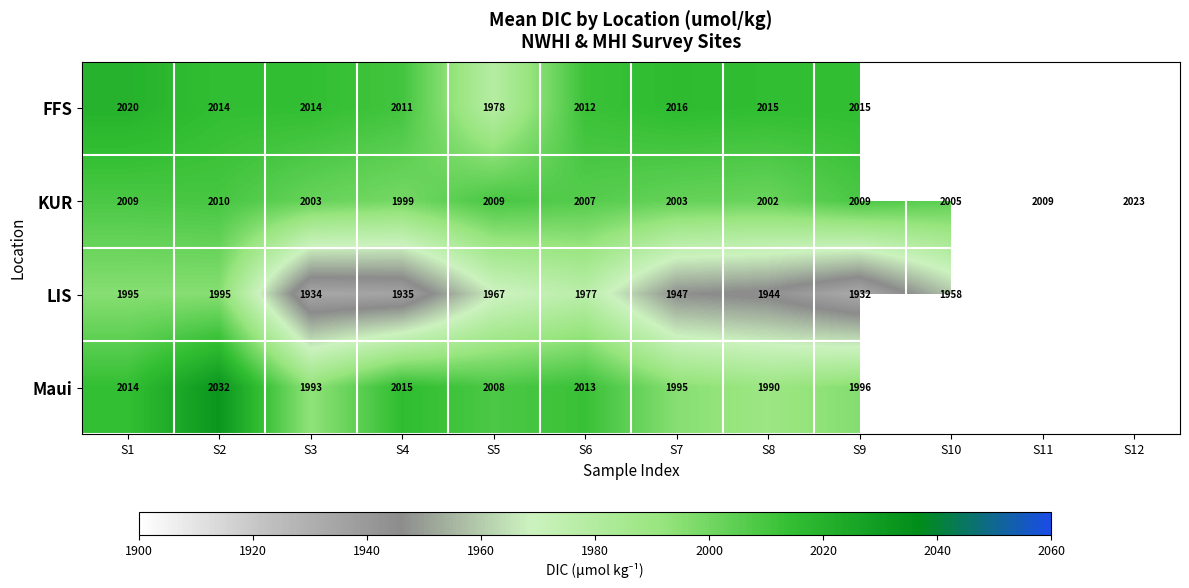

Which series changed the most between S2 and S7?

LIS